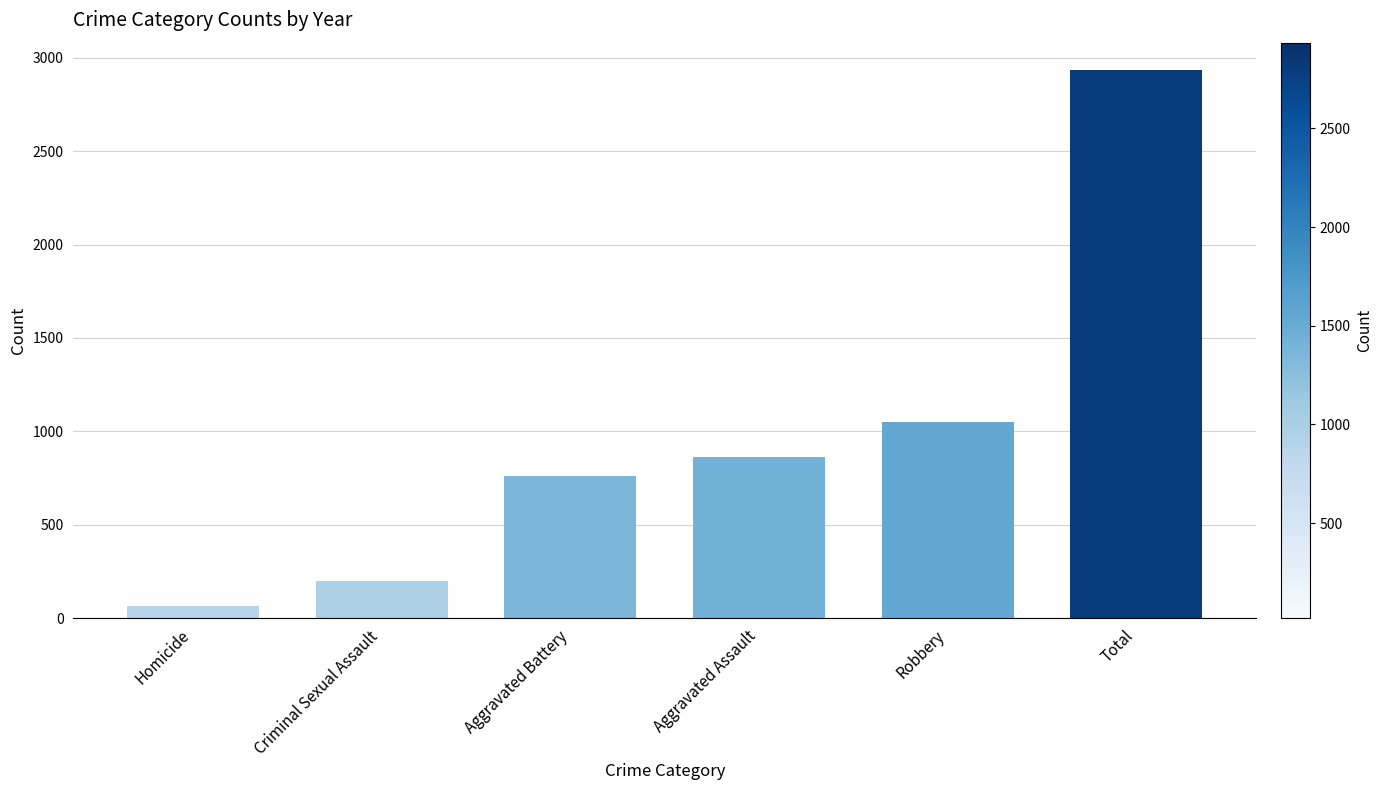

The chart shows a value of 468 at Aggravated Battery. True or false?

False